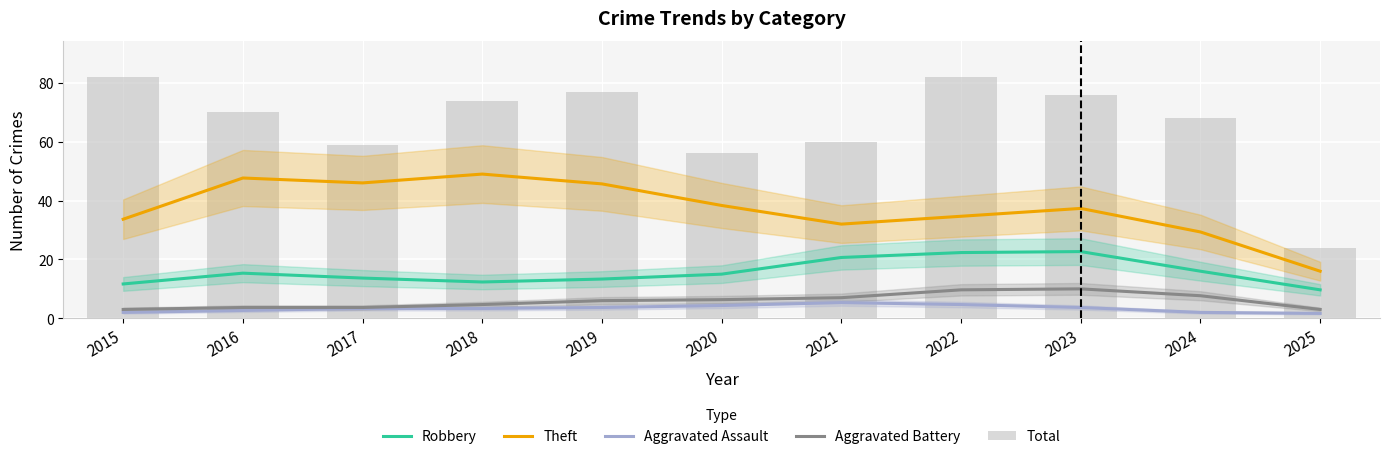

What value does the Aggravated Battery series have at 2023?

10.0